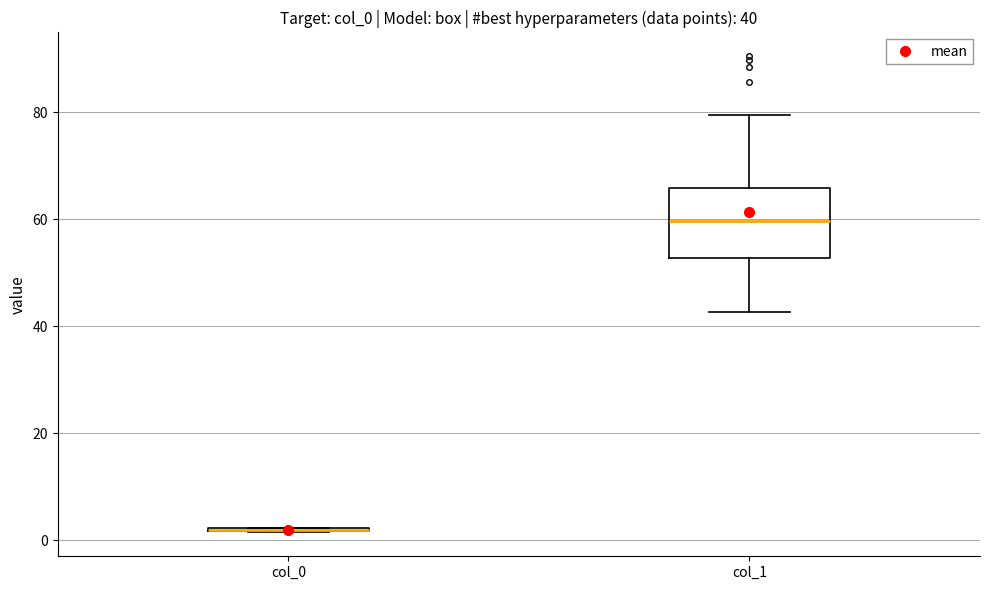

Which box is the tallest, from its lower edge to its upper edge?

col_1